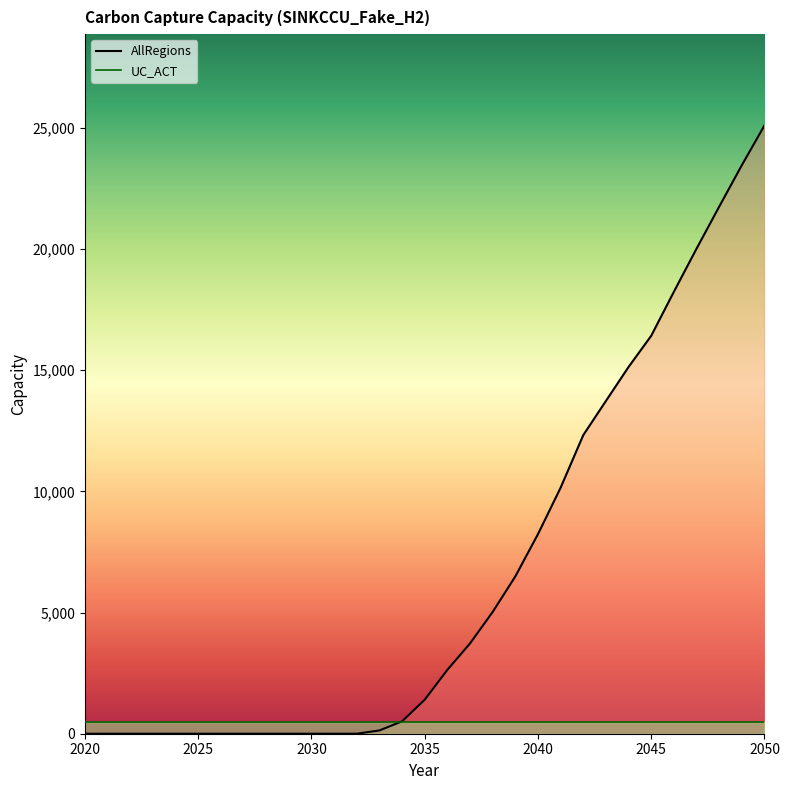

What is the average value?

6596.4